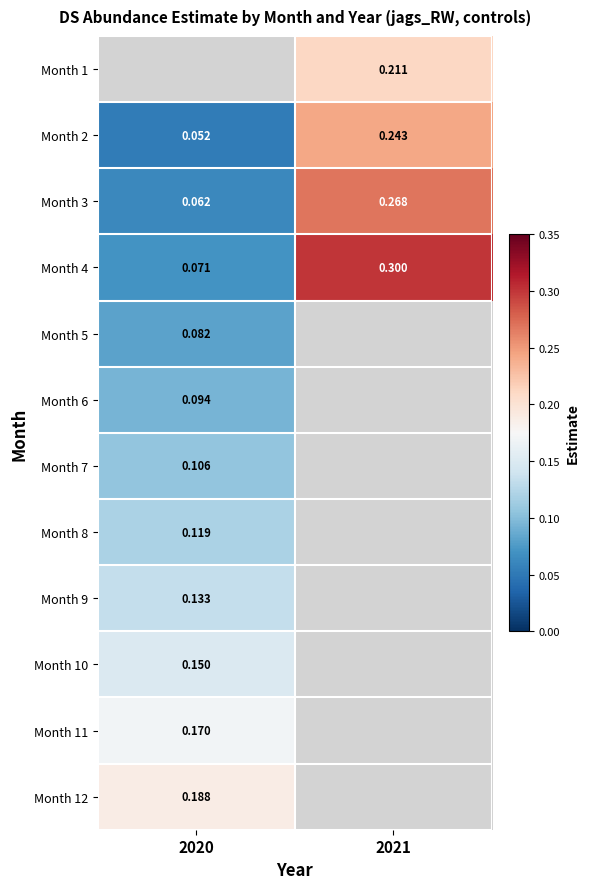

Is the value of Month 4 at 2020 greater than the value of Month 1 at 2021?

No